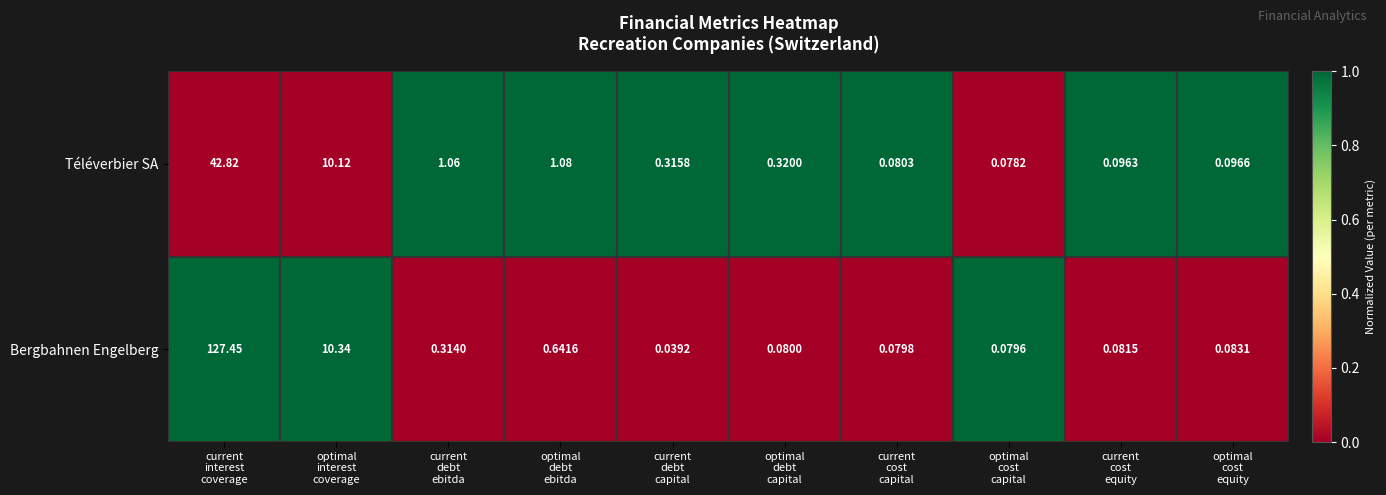

Rank the series by their maximum value, from lowest to highest.

Téléverbier SA, Bergbahnen Engelberg